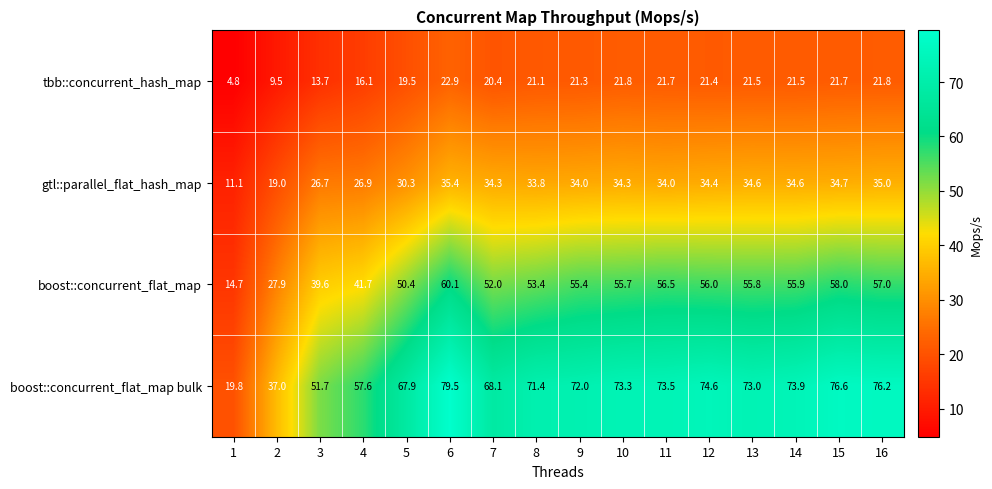

What is the average value of the gtl::parallel_flat_hash_map series?

30.8